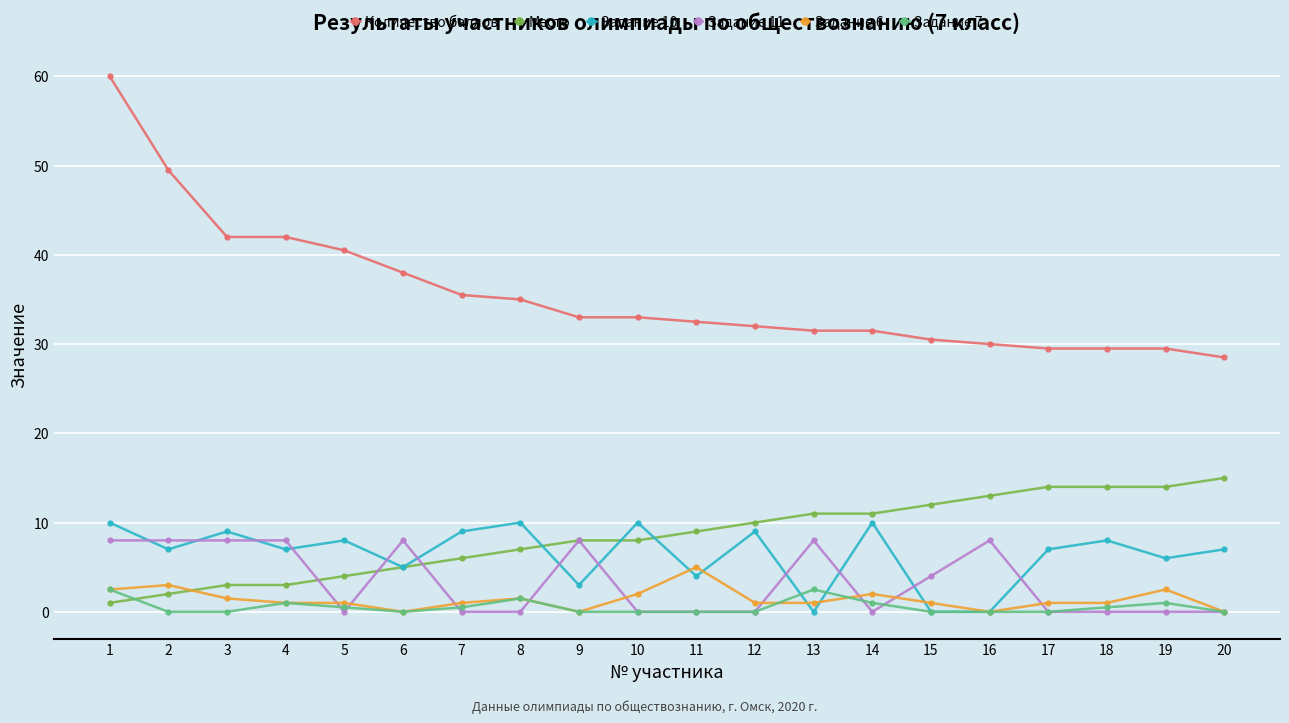

At which category does the chart reach its peak across all series?

1